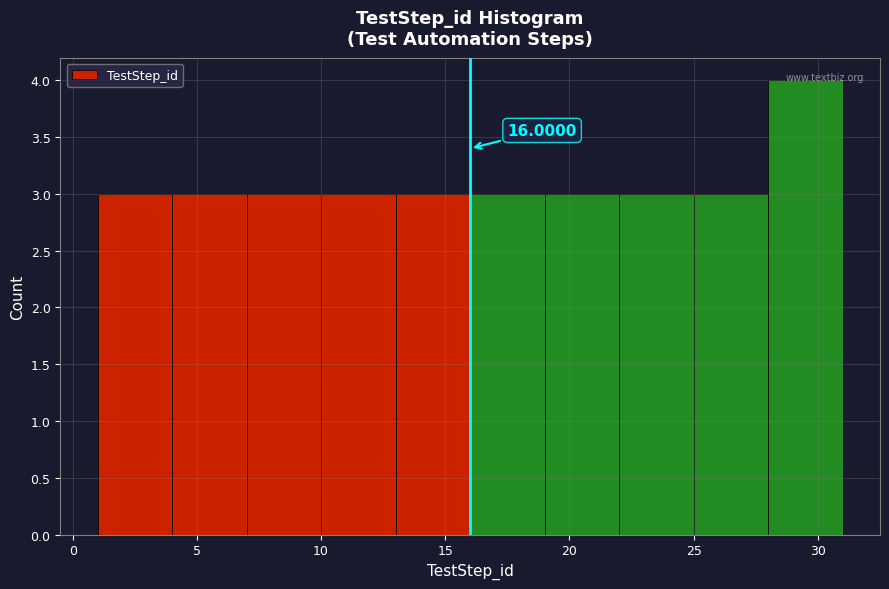

Over which range of the x-axis is the bar tallest?

28 to 31